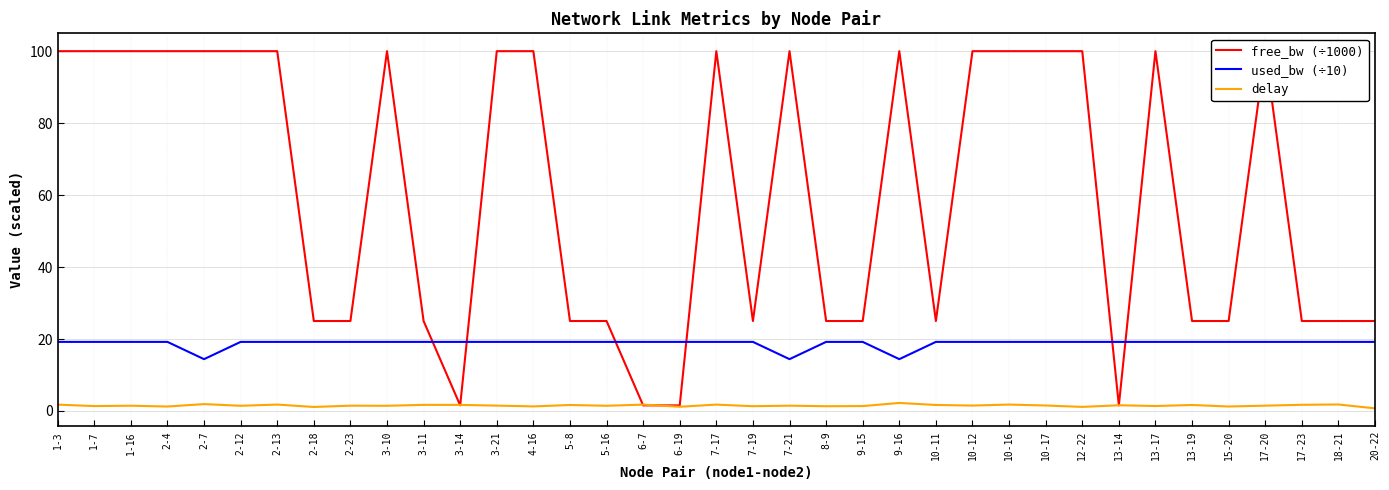

Which series has the widest spread of values?

free_bw (÷1000)